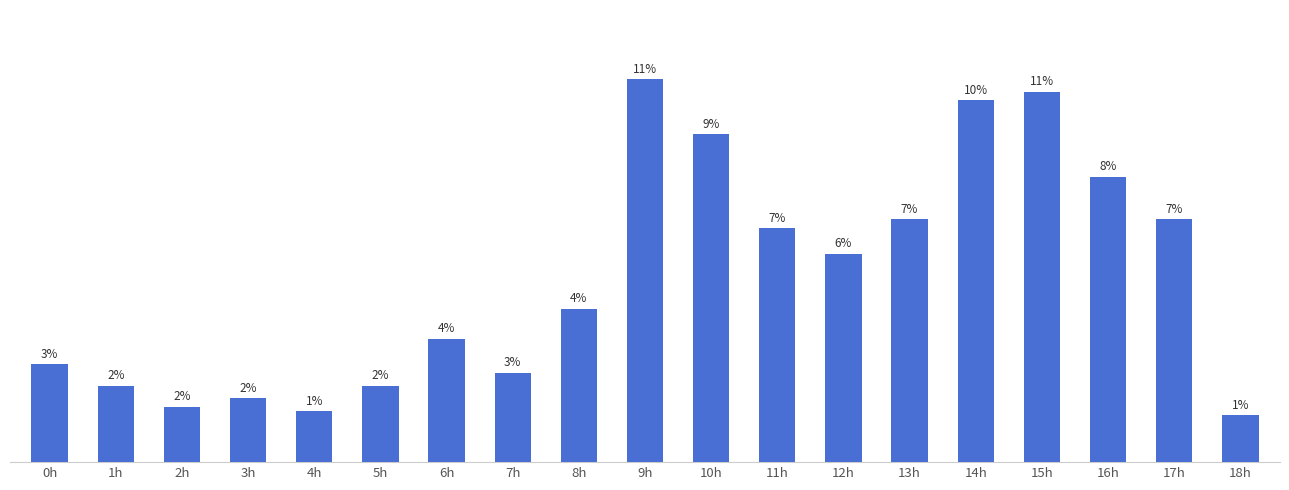

Are the bars horizontal?

No